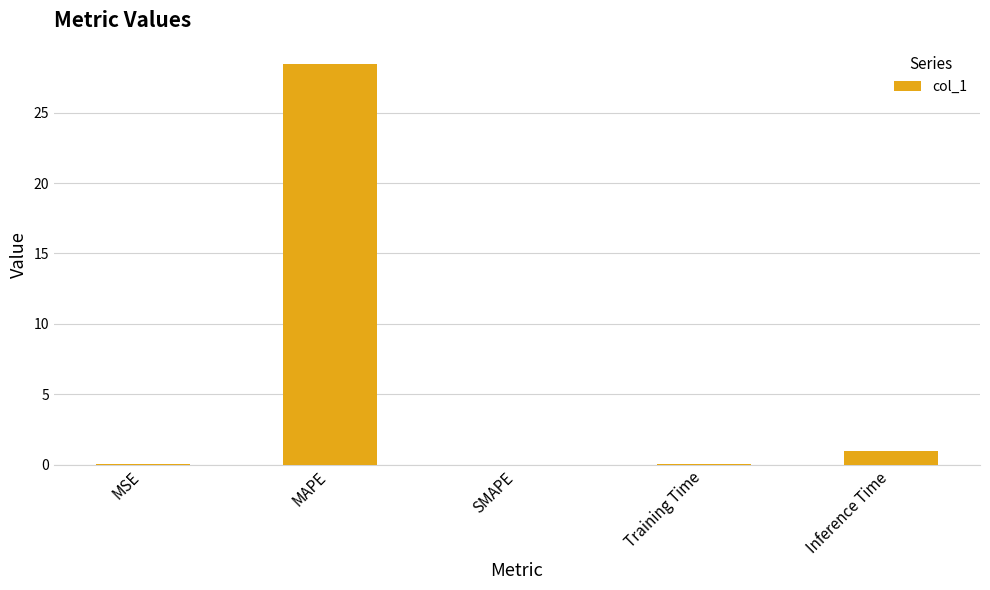

Which has a higher value, MAPE or Inference Time?

MAPE